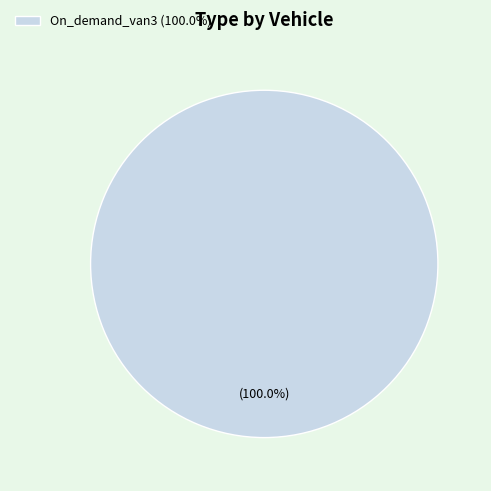

Is there any slice that represents more than half of the pie?

Yes